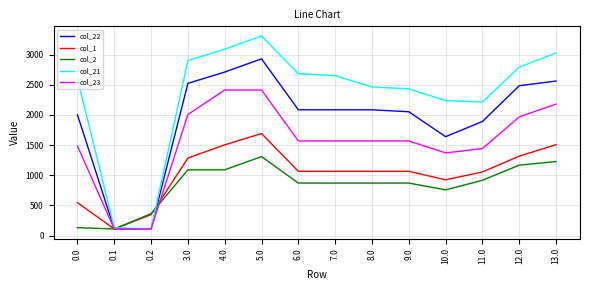

What is the minimum value for col_2?

109.9